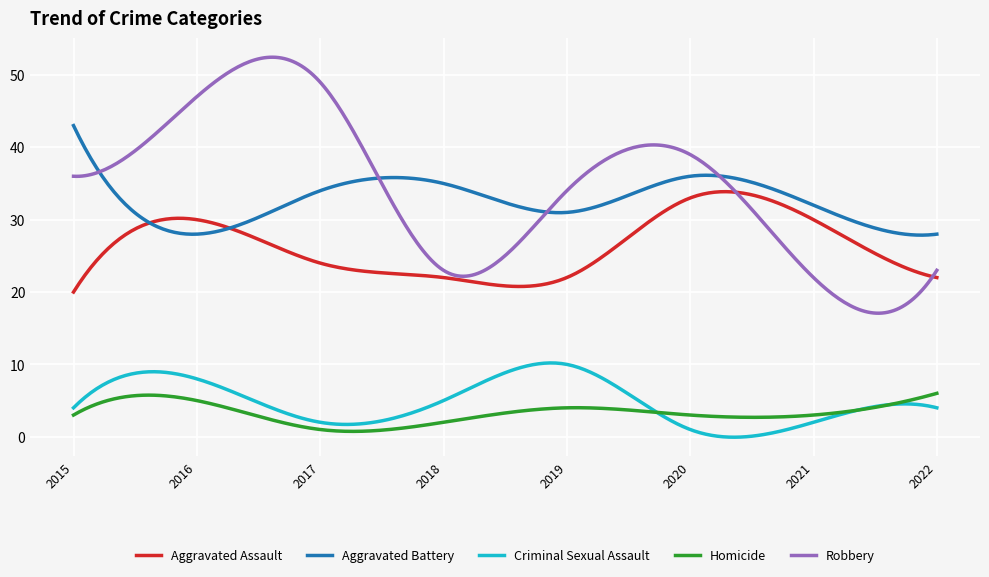

Rank the series by their maximum value, from lowest to highest.

Homicide, Criminal Sexual Assault, Aggravated Assault, Aggravated Battery, Robbery